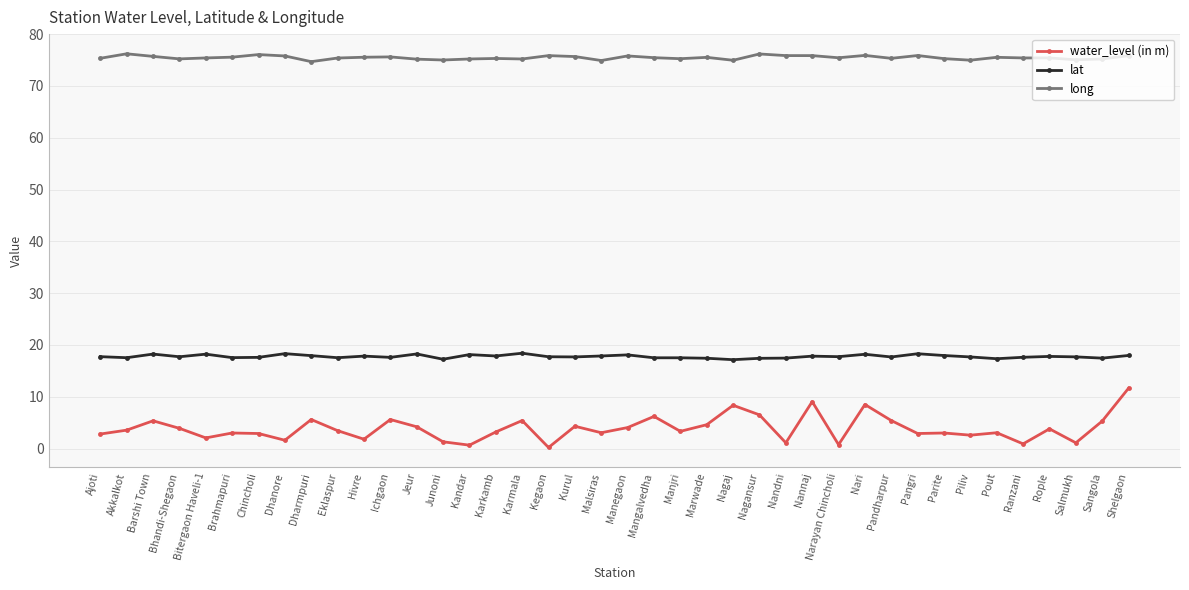

Is it true that long equals 75.6 at Ichgaon?

True